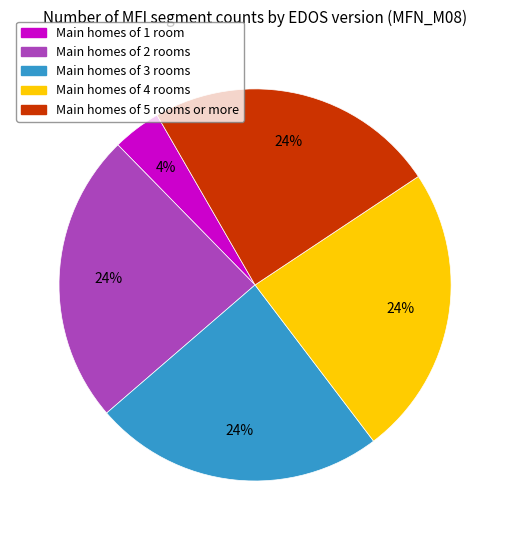

To the nearest percent, what is the average slice percentage?

20%